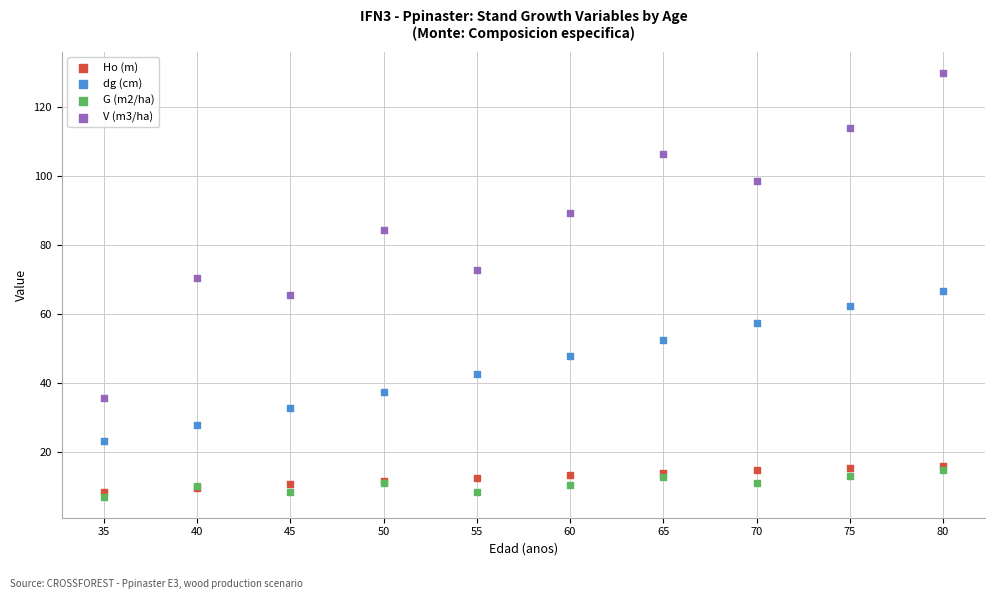

In the dg (cm) series, what Y value is closest to 44?

42.6